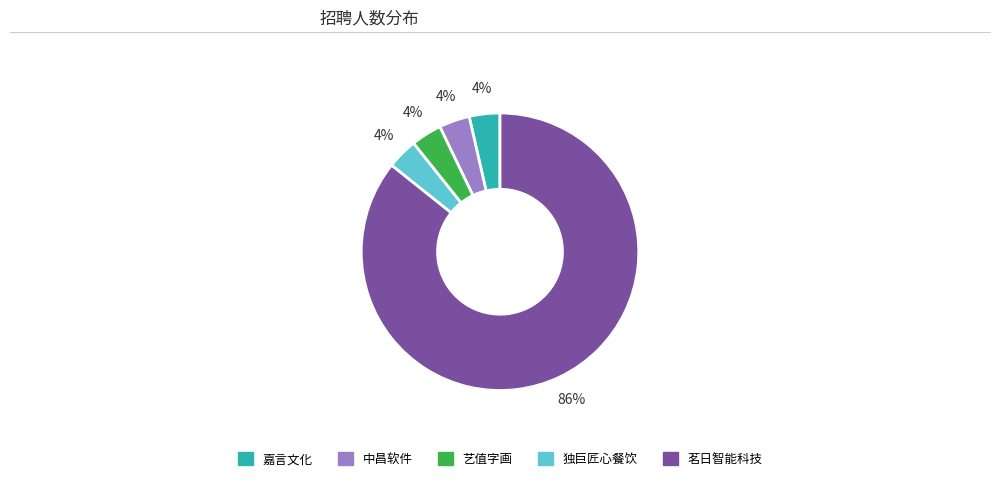

Count the number of slices in the pie.

5